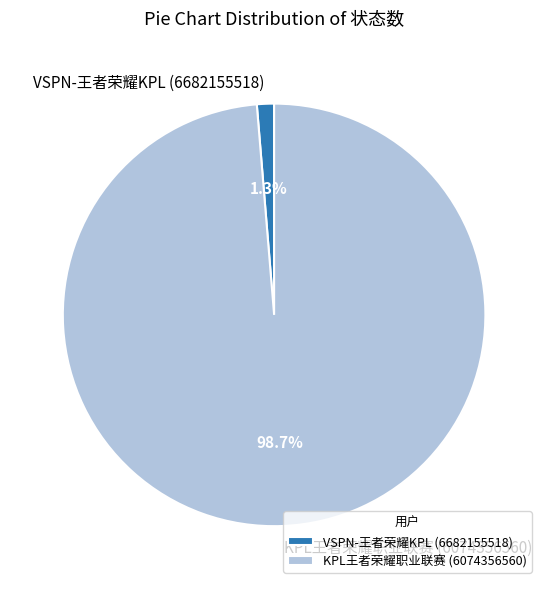

To the nearest percent, what is the difference between the largest and smallest slice percentages?

97%